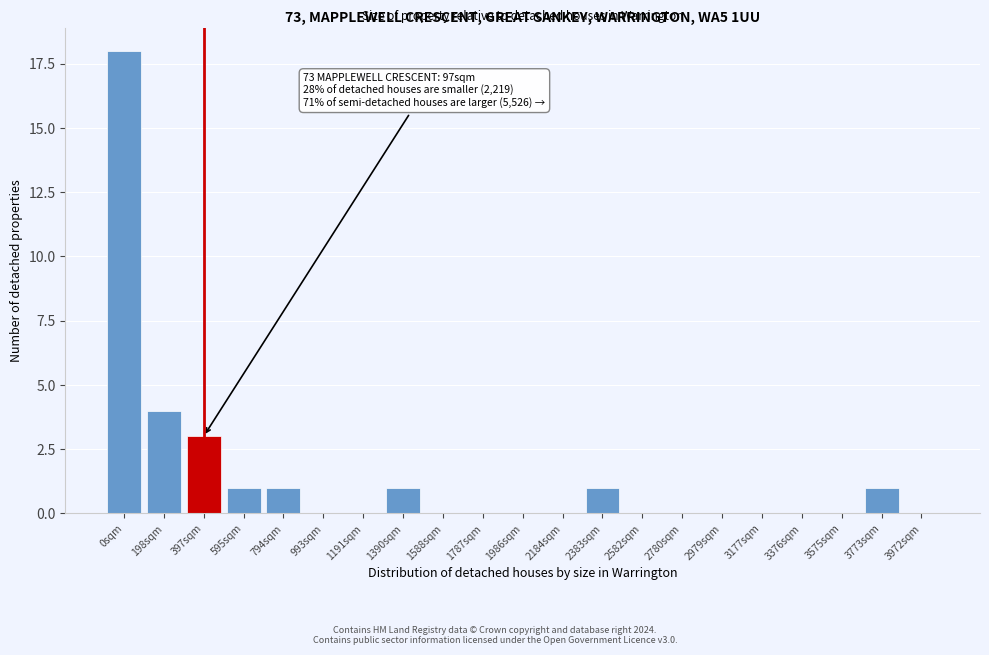

Reading left to right, list all the values displayed in this chart.

0sqm=18	198sqm=4	397sqm=3	595sqm=1	794sqm=1	993sqm=0	1191sqm=0	1390sqm=1	1588sqm=0	1787sqm=0	1986sqm=0	2184sqm=0	2383sqm=1	2582sqm=0	2780sqm=0	2979sqm=0	3177sqm=0	3376sqm=0	3575sqm=0	3773sqm=1	3972sqm=0